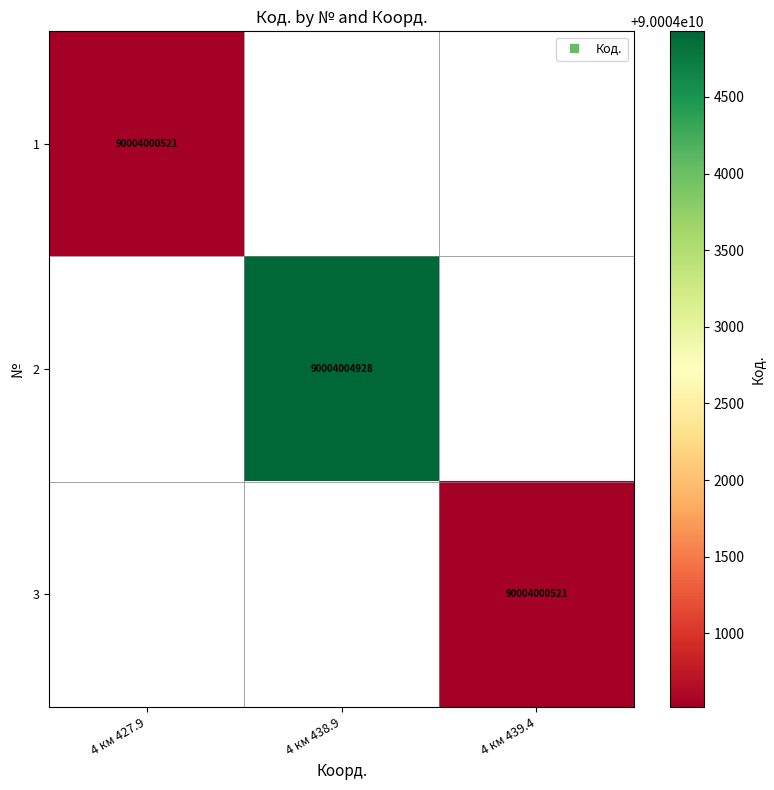

Which series has the largest range (max minus min)?

2